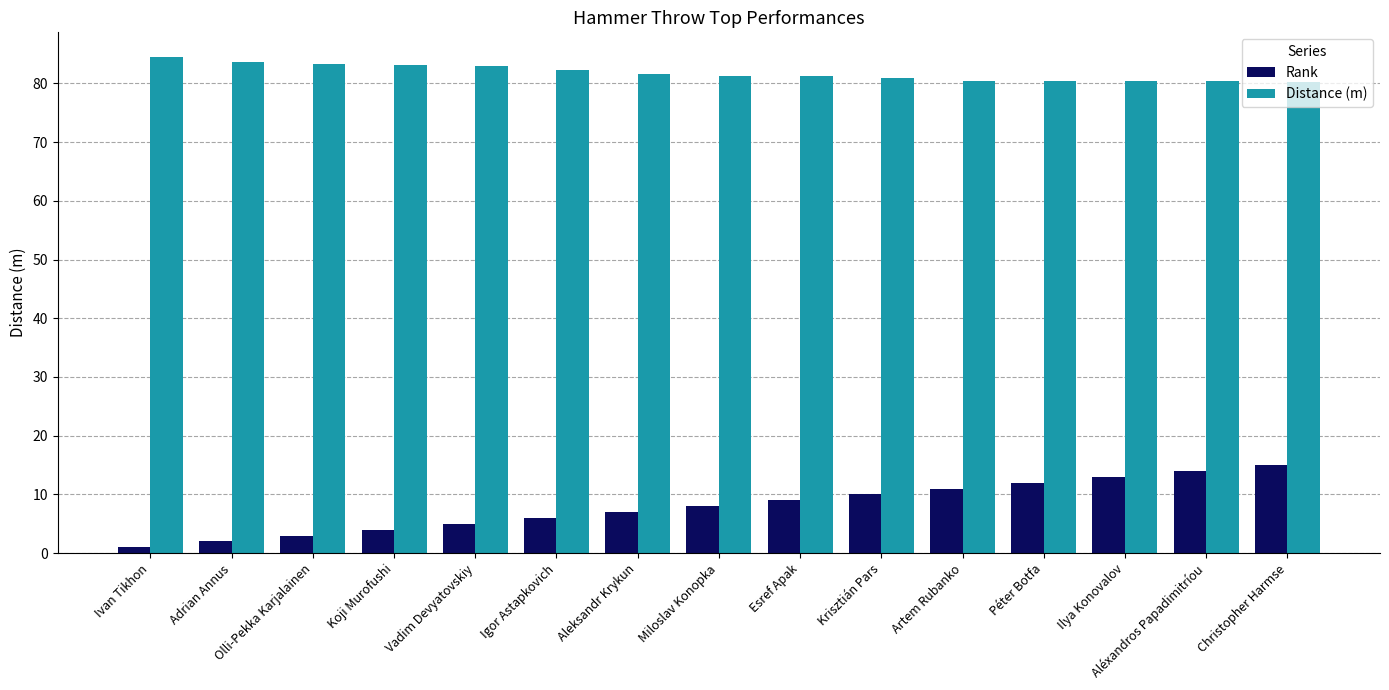

How many values in the Rank series are below 8?

7